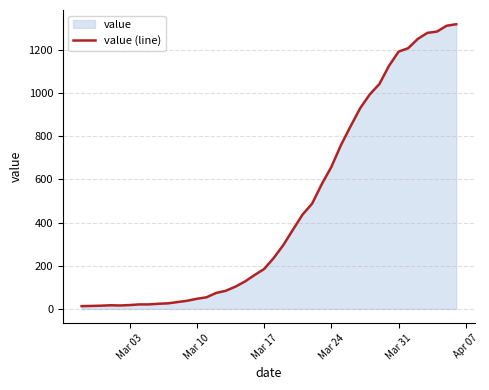

What is the difference between the second highest and second lowest values?

1298